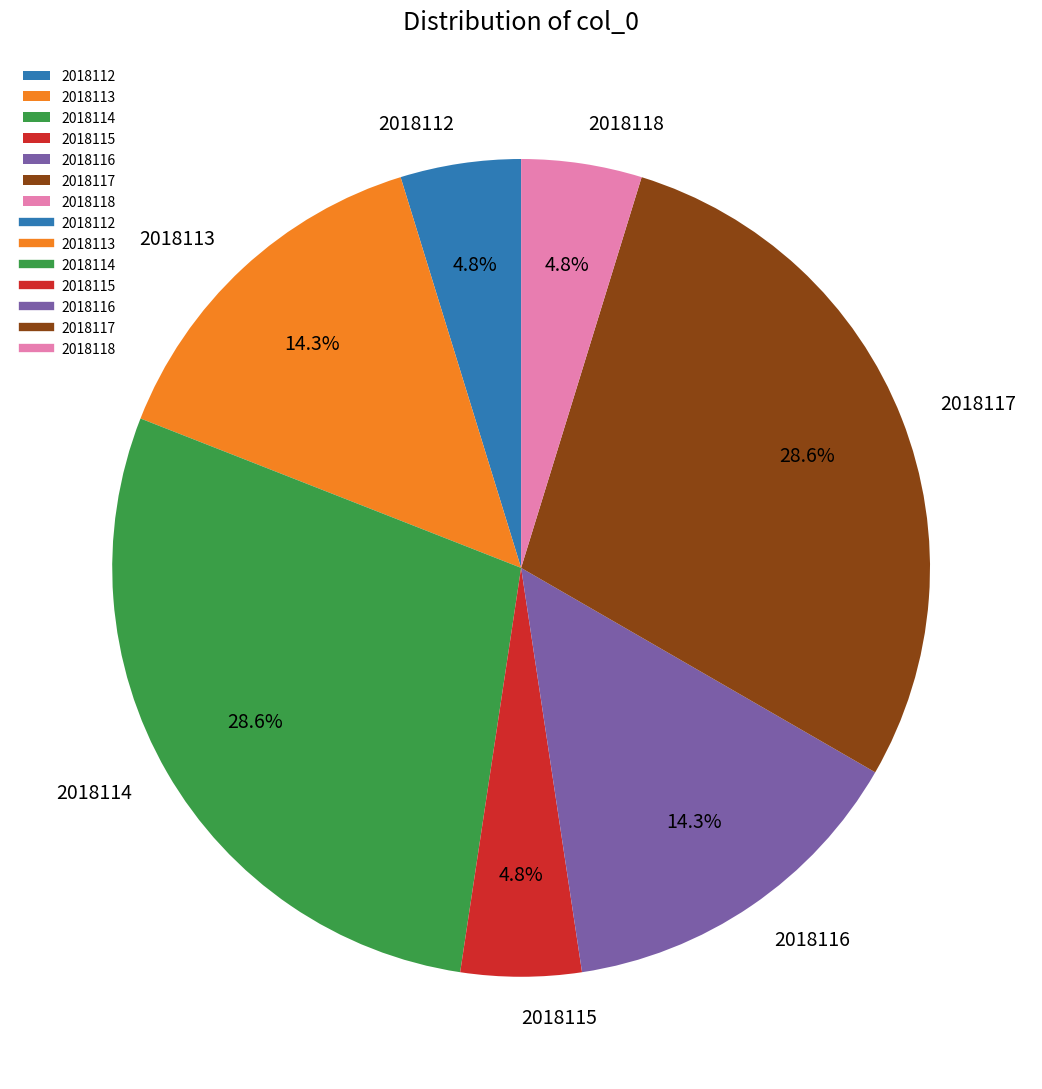

Is it true that 2018112 is 5% of the pie?

True